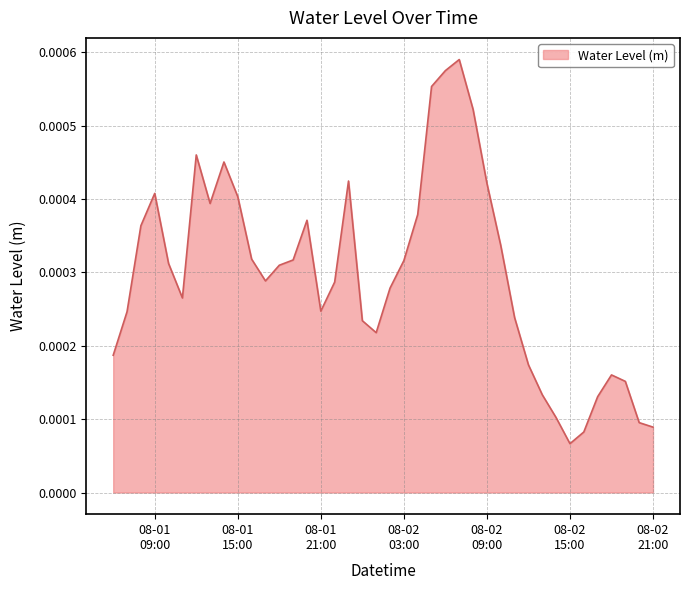

How many points are higher than both their immediate neighbors (excluding endpoints)?

7